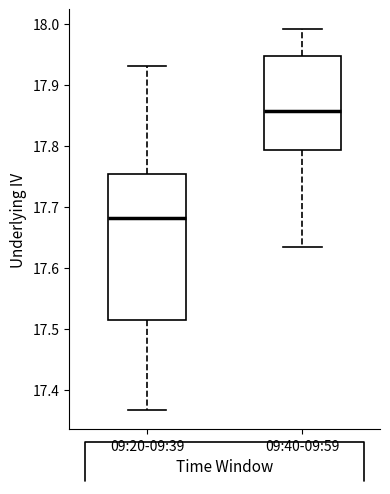

Which box is the tallest, from its lower edge to its upper edge?

09:20-09:39